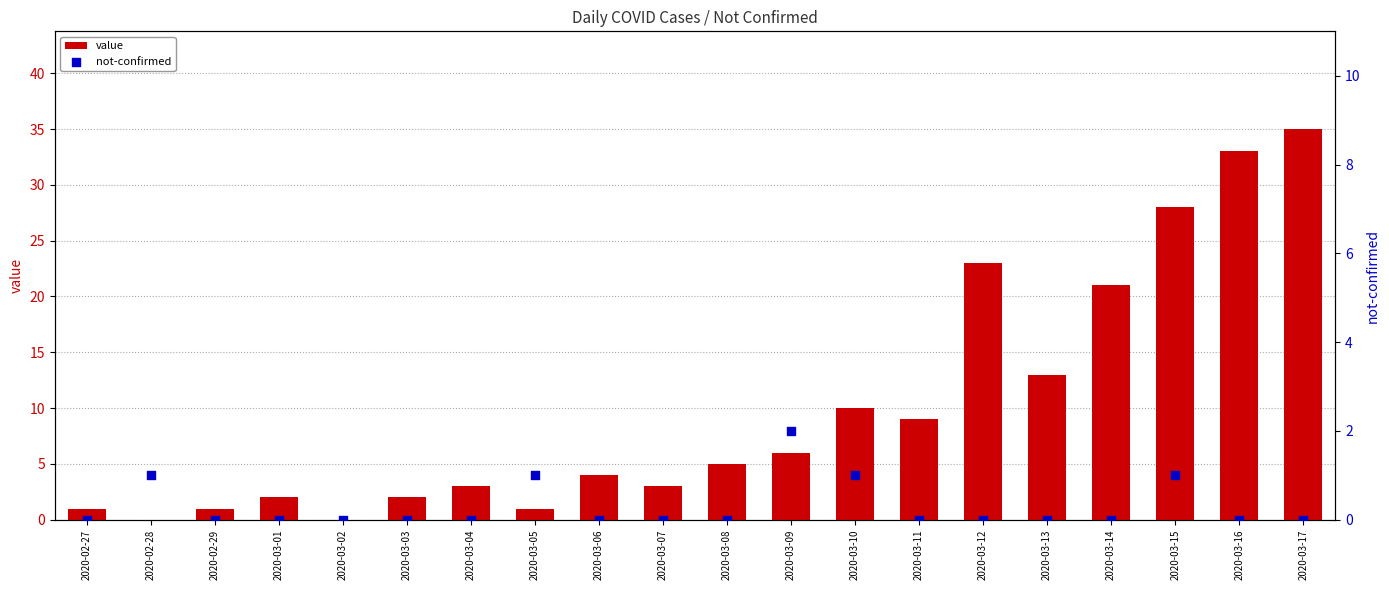

Is the value of not-confirmed at 2020-03-08 greater than the value of value at 2020-03-15?

No